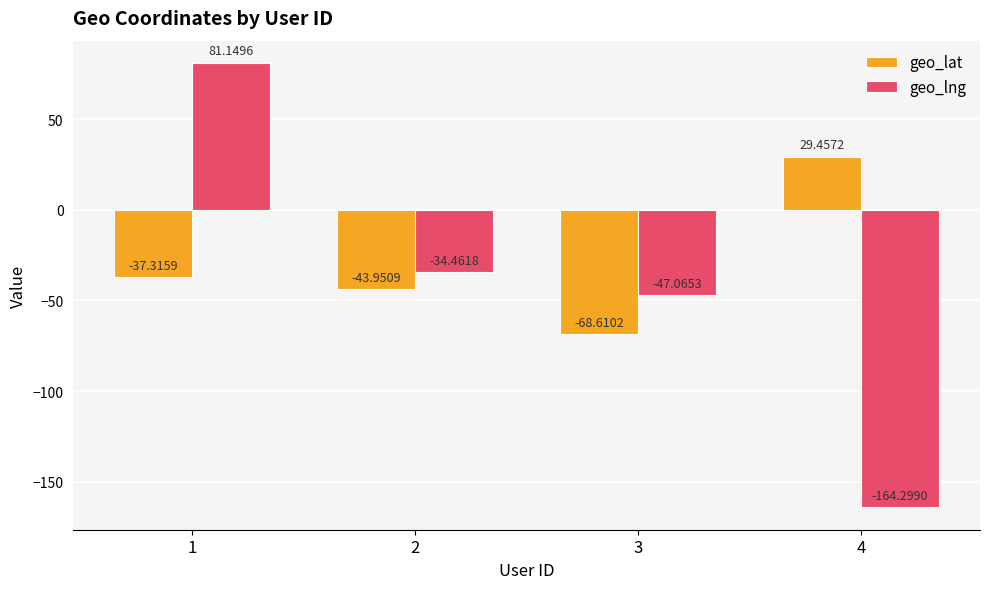

What is the minimum value shown in the chart?

-164.3